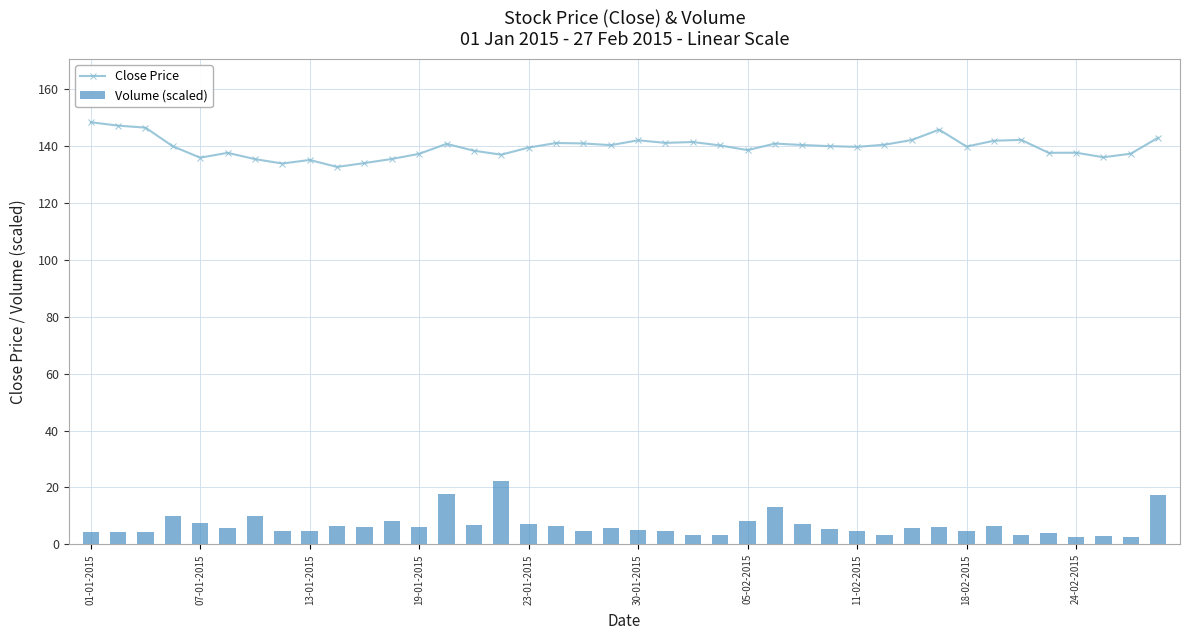

Does the chart contain stacked bars?

No